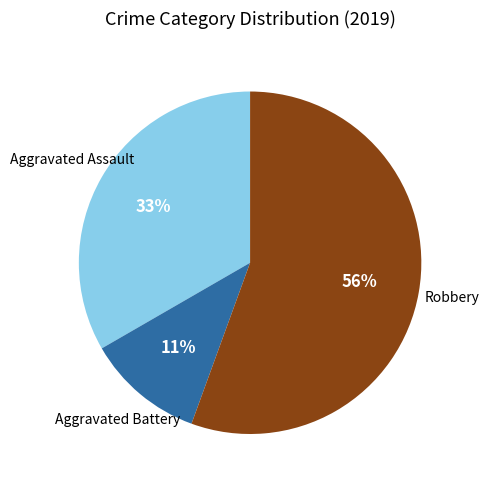

To the nearest percent, what is the average slice percentage?

33%